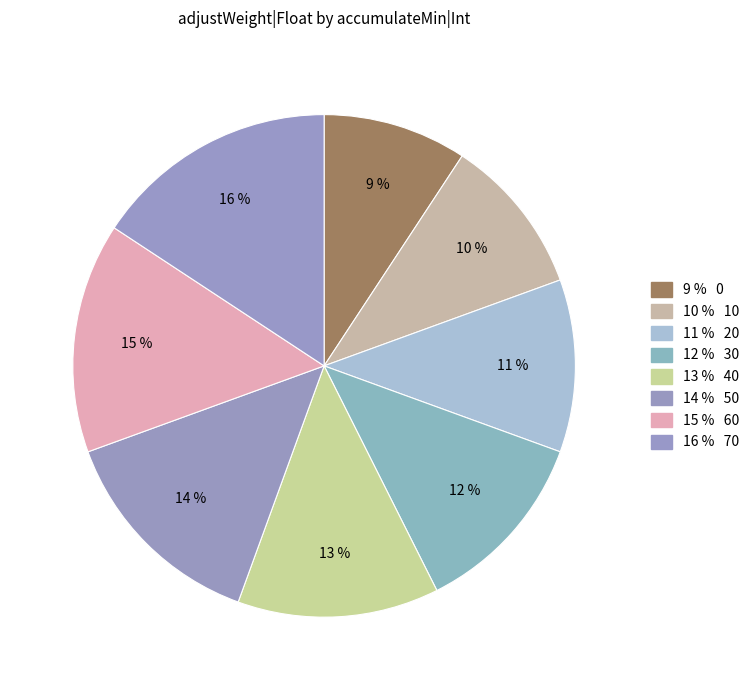

Rank the categories by value from highest to lowest.

70, 60, 50, 40, 30, 20, 10, 0